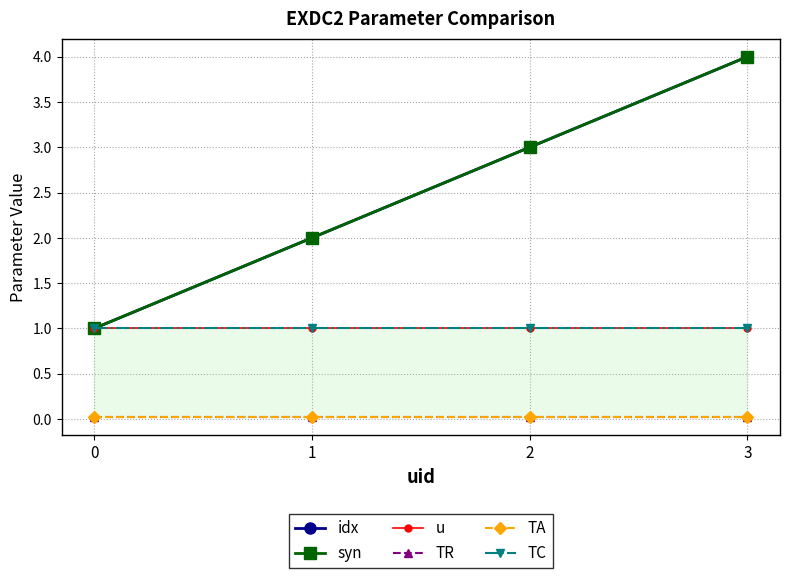

What value does the u series have at 1?

1.0